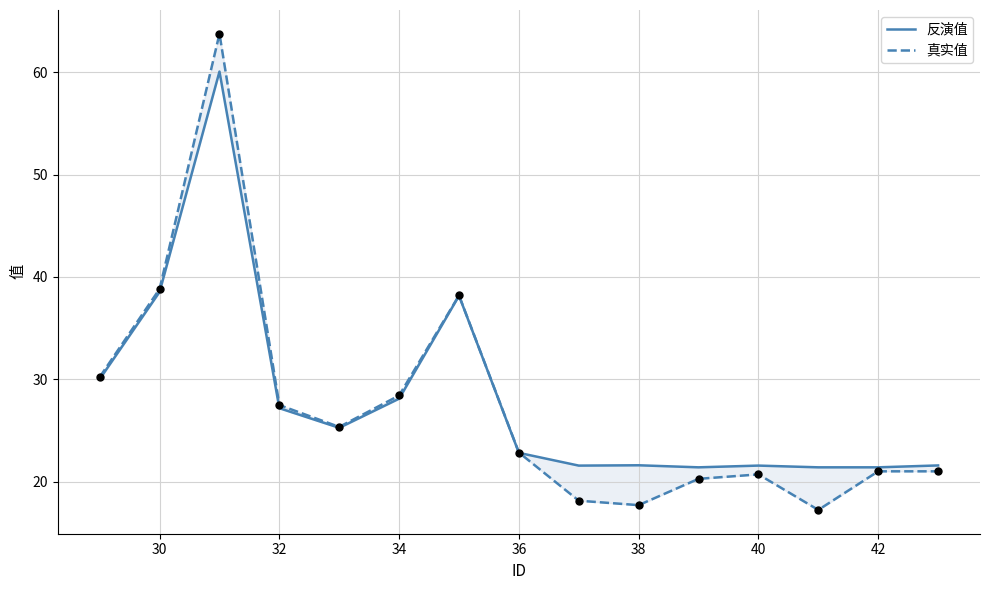

Is the value of 反演值 at 32 greater than the value of 真实值 at 36?

Yes